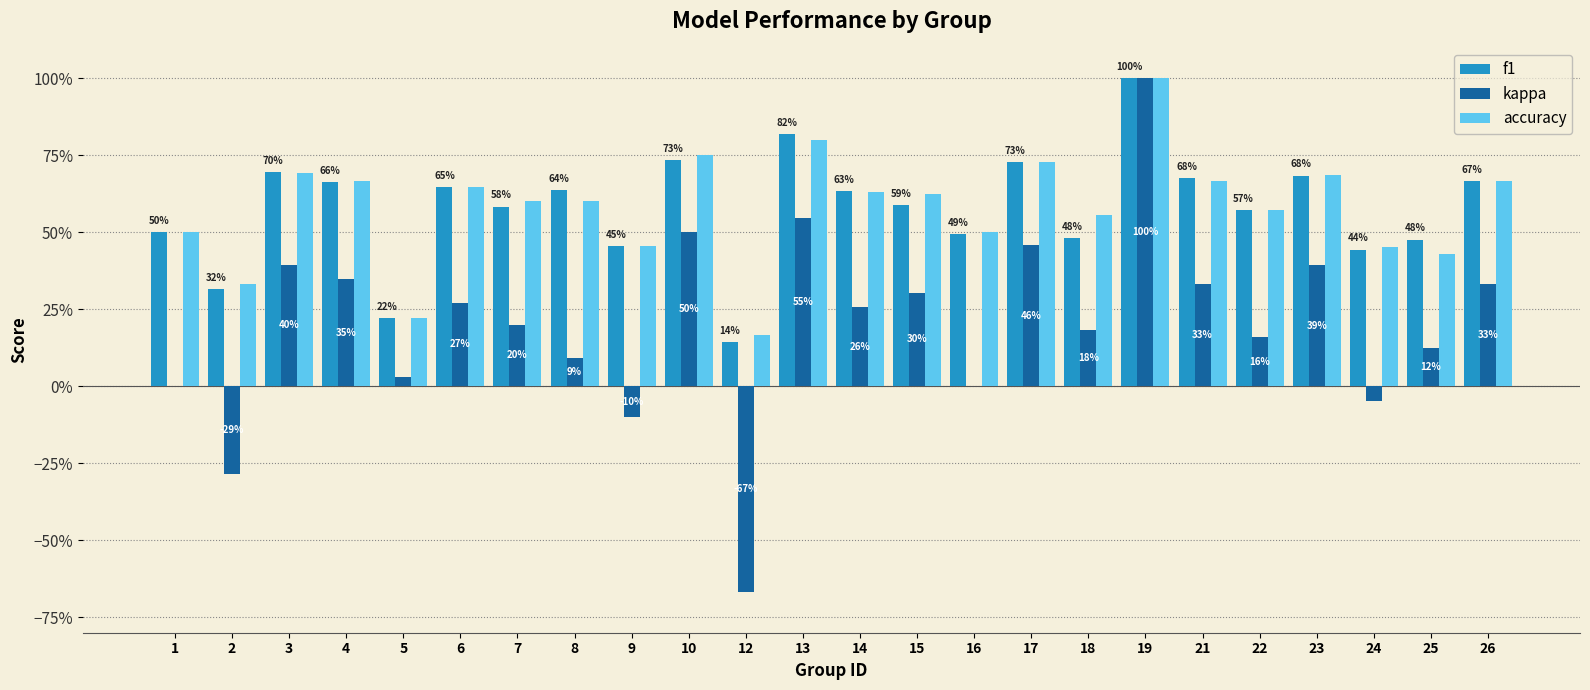

What is the sum of all f1 values?

13.9